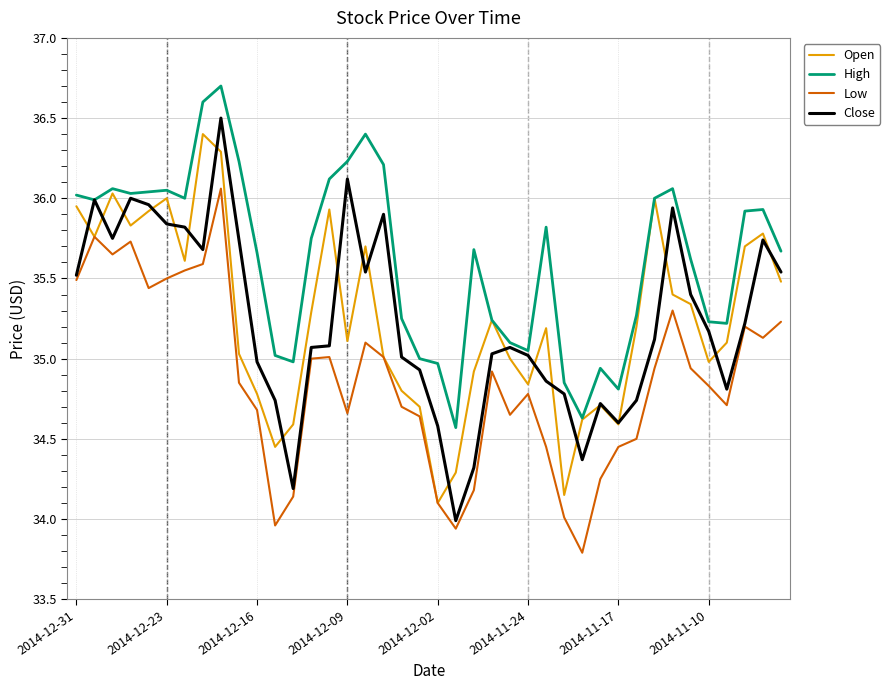

Which series has the largest total across all categories?

High